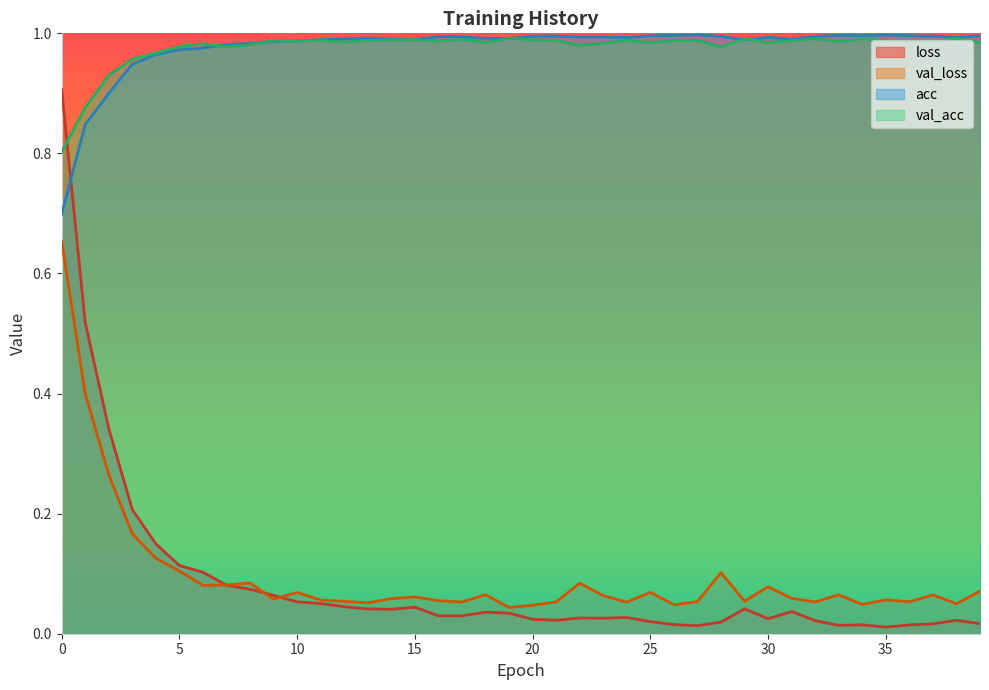

At which category does the chart reach its minimum across all series?

35